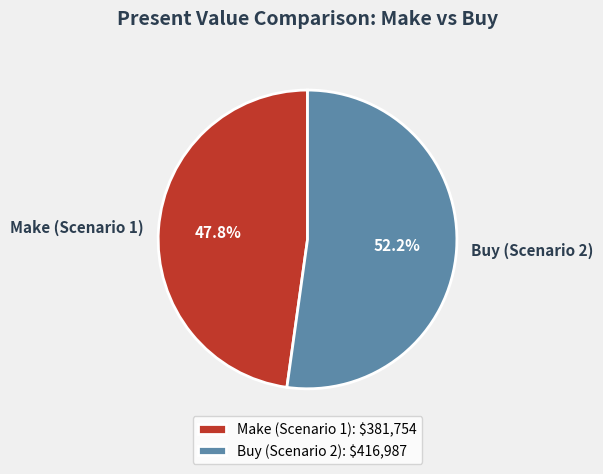

Rank the categories by value from lowest to highest.

Make (Scenario 1), Buy (Scenario 2)